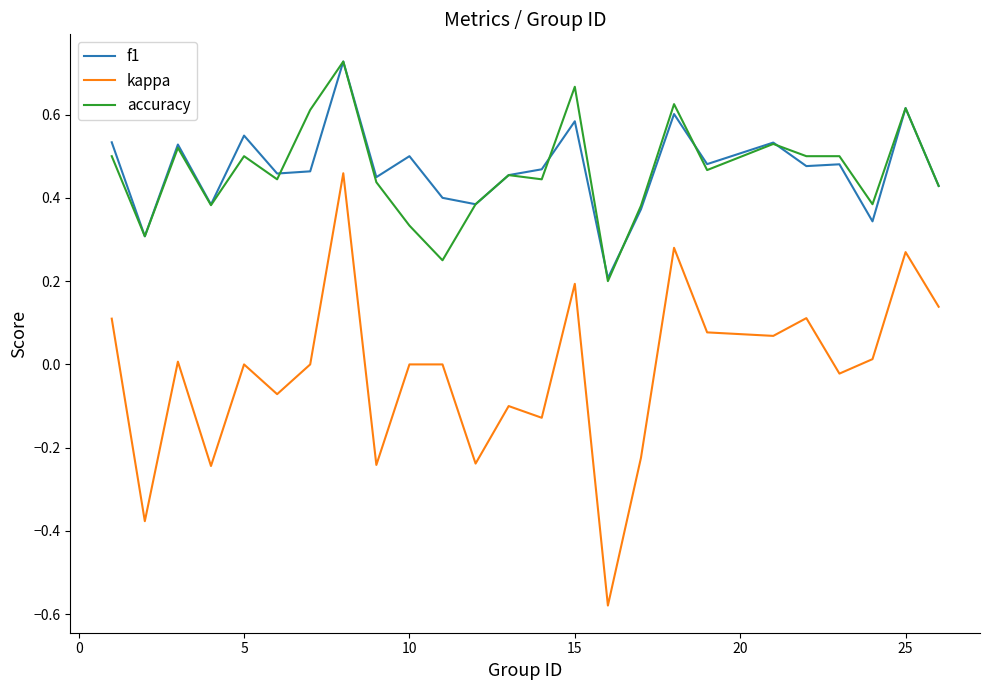

Which series has the largest range (max minus min)?

kappa